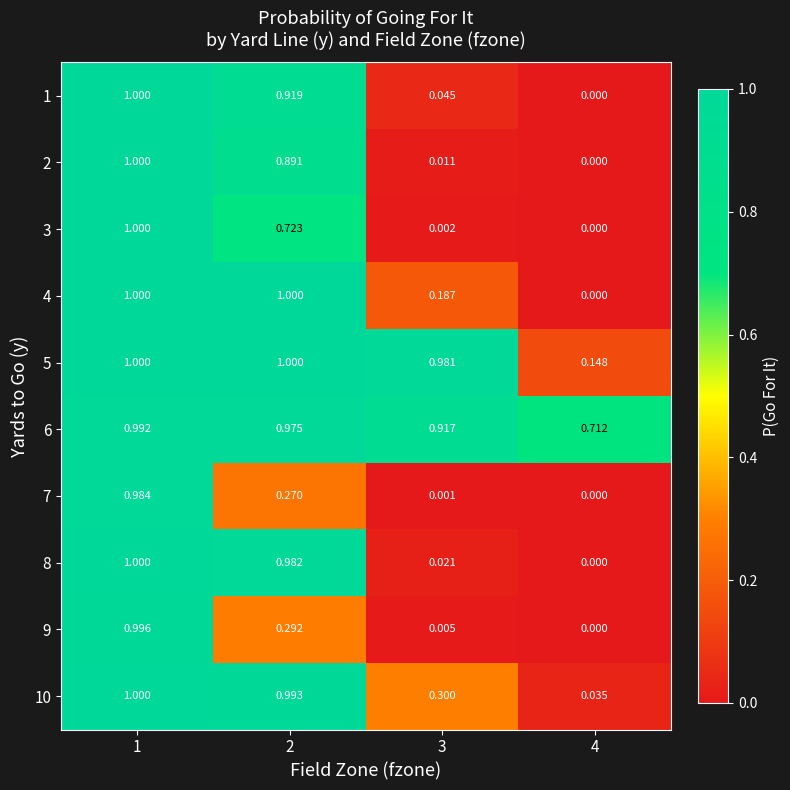

How many distinct data groups are displayed?

10